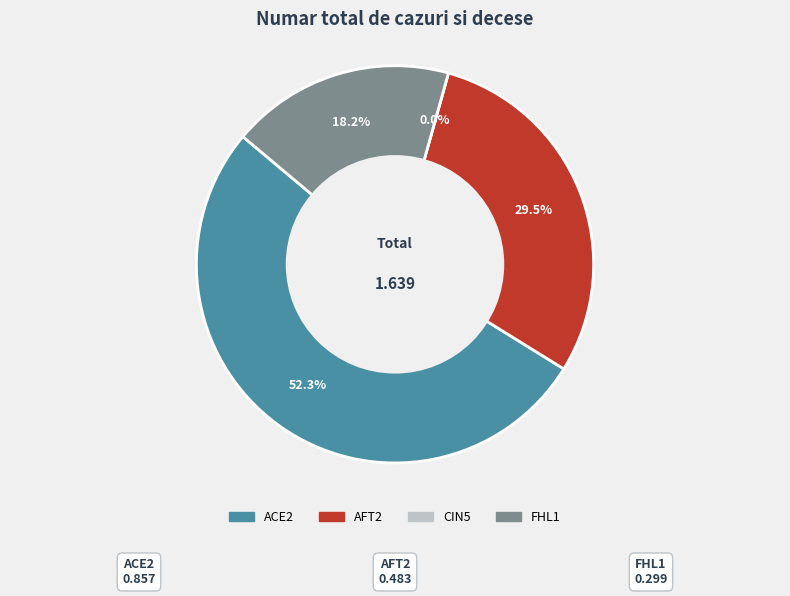

What is the change in value from AFT2 to CIN5?

-0.5